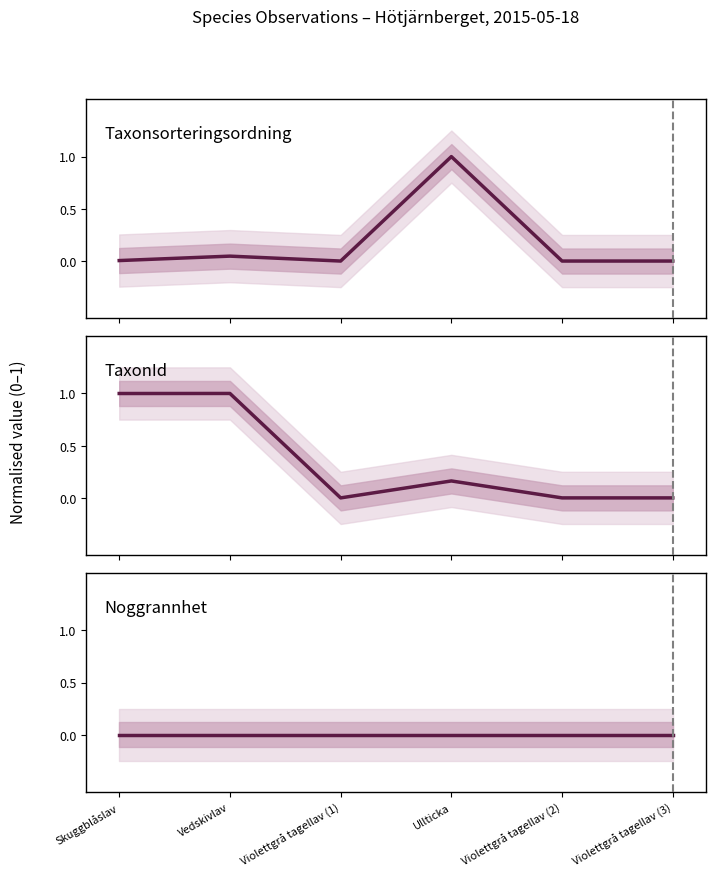

Does the chart display data point markers on the line(s)?

No